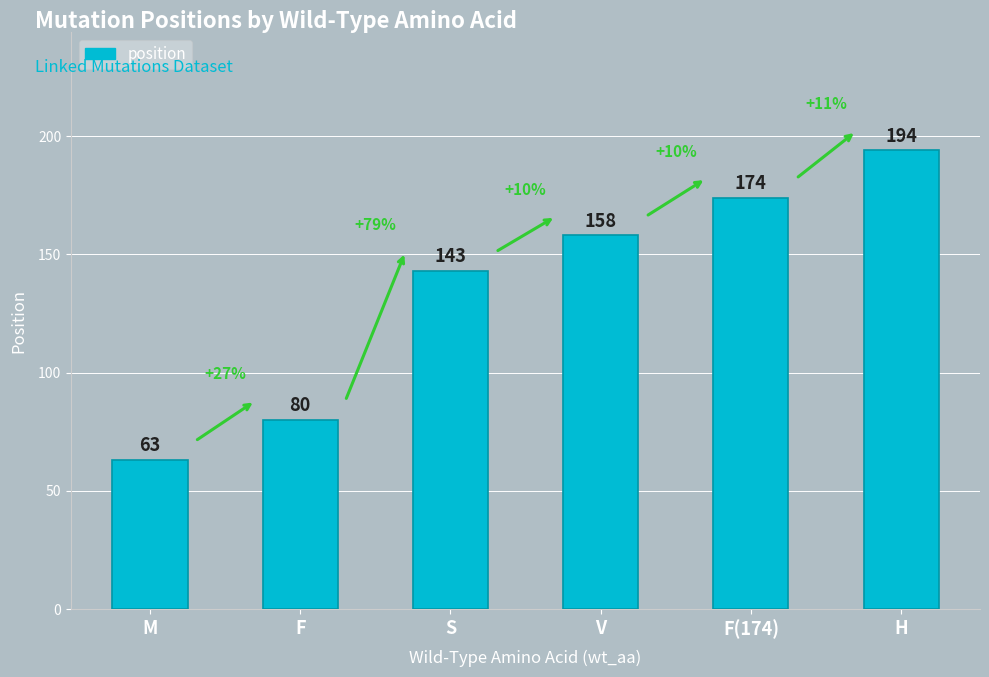

How many data points are less than 158?

3